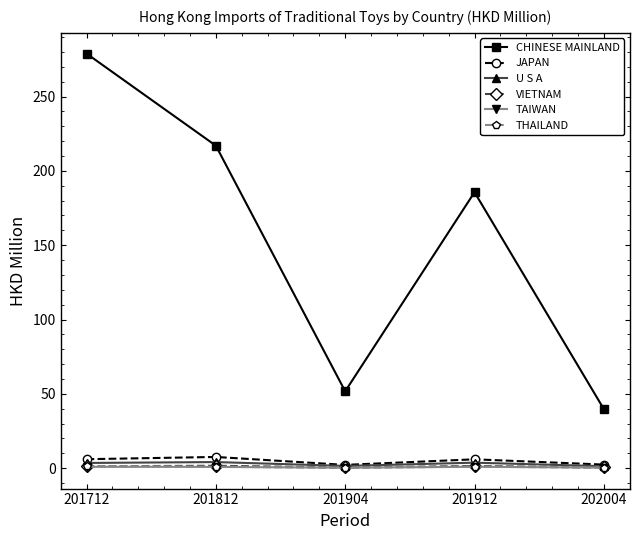

How many interior local valleys does the CHINESE MAINLAND series have?

1